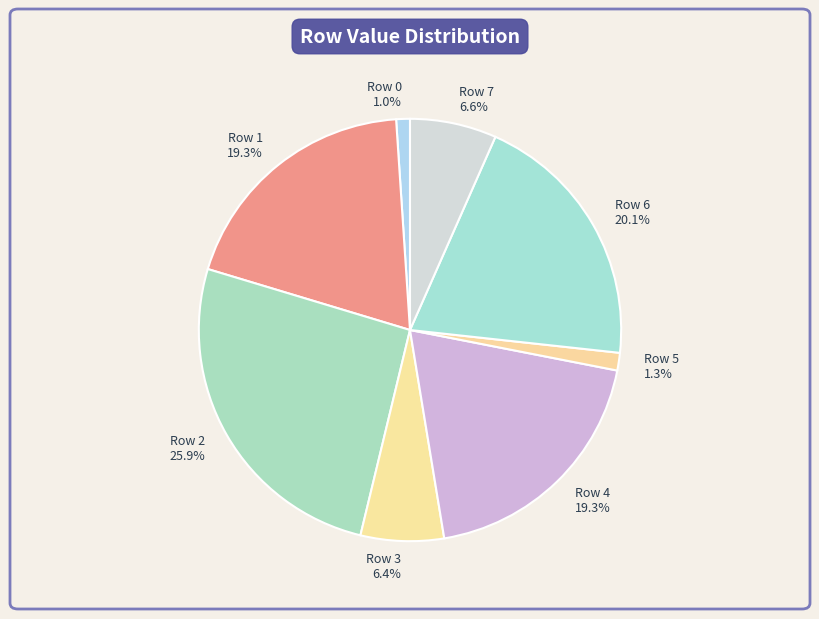

Which has a higher value, Row 7 6.6% or Row 5 1.3%?

Row 7 6.6%